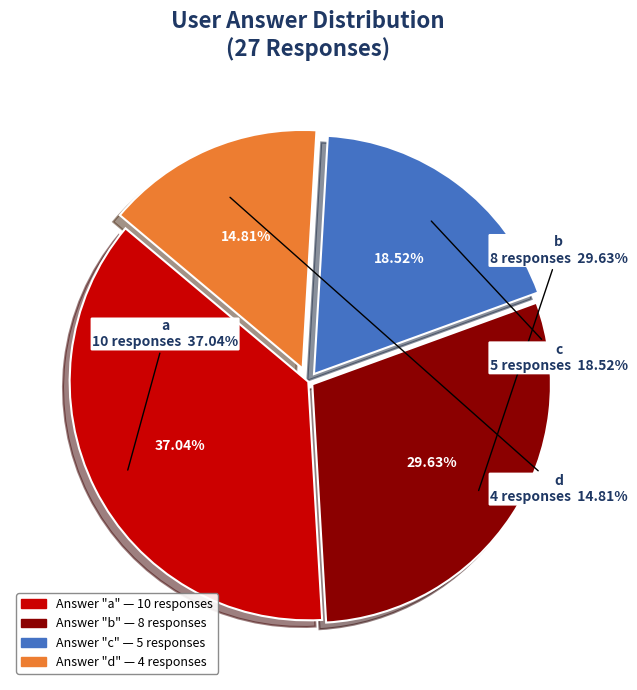

To the nearest percent, what portion does b represent?

30%